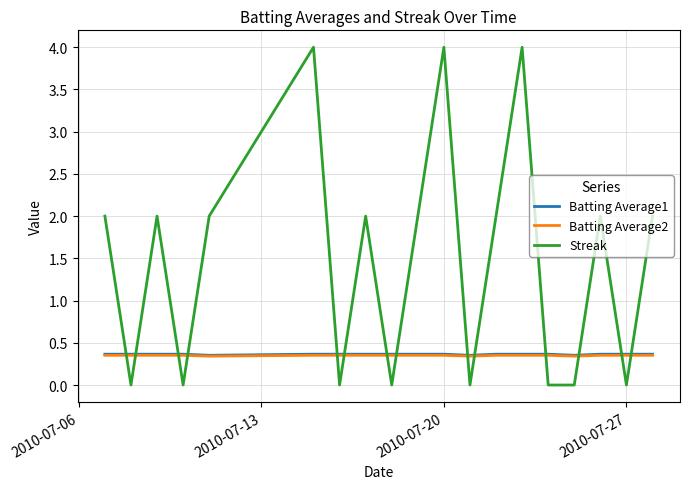

How many series are shown in this chart?

3